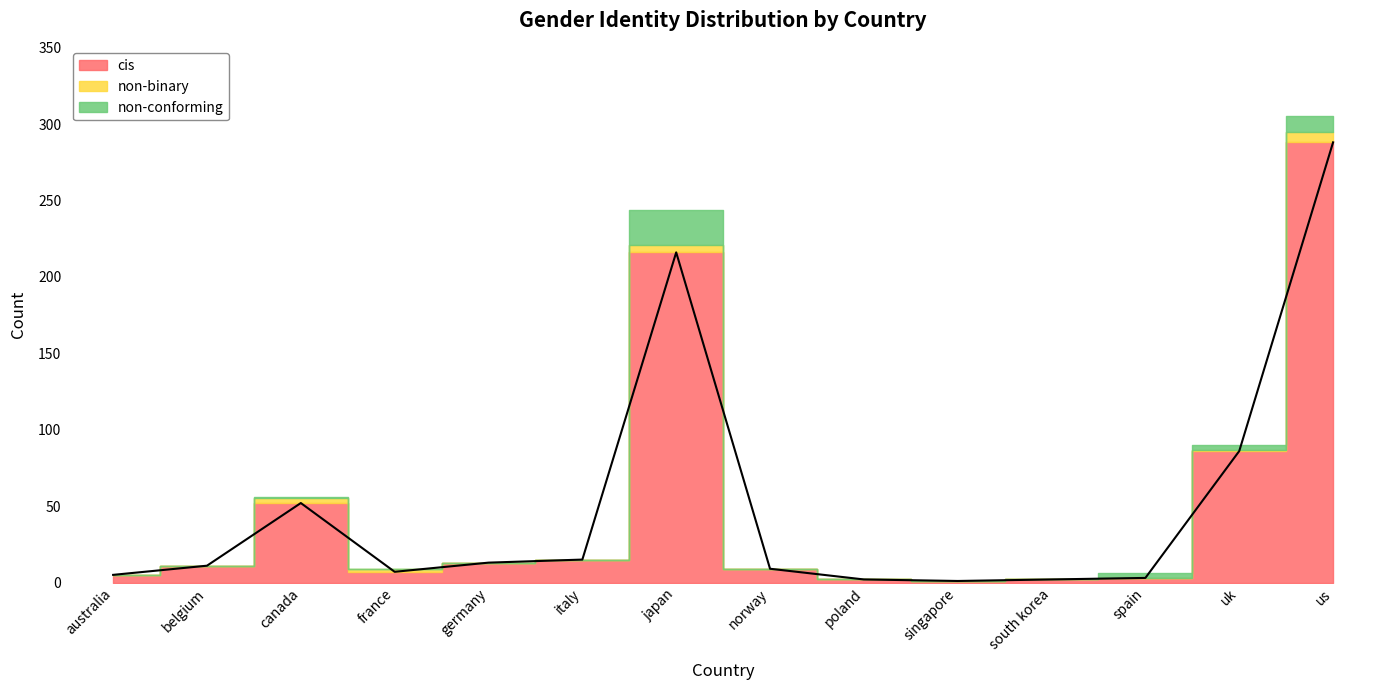

What position from the left is spain?

12